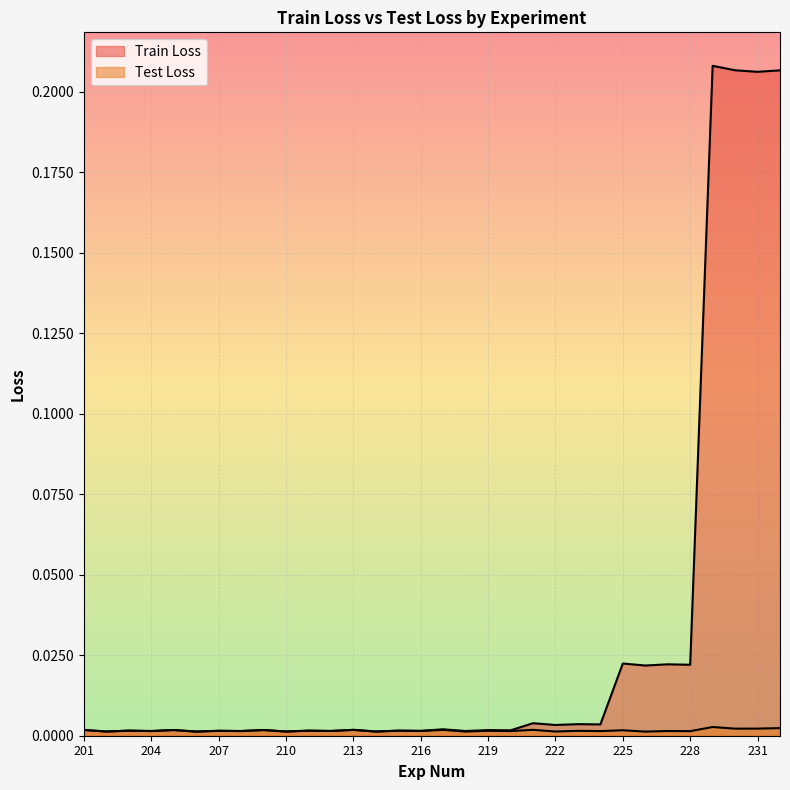

Between 209 and 224, which series saw the biggest shift?

Train Loss